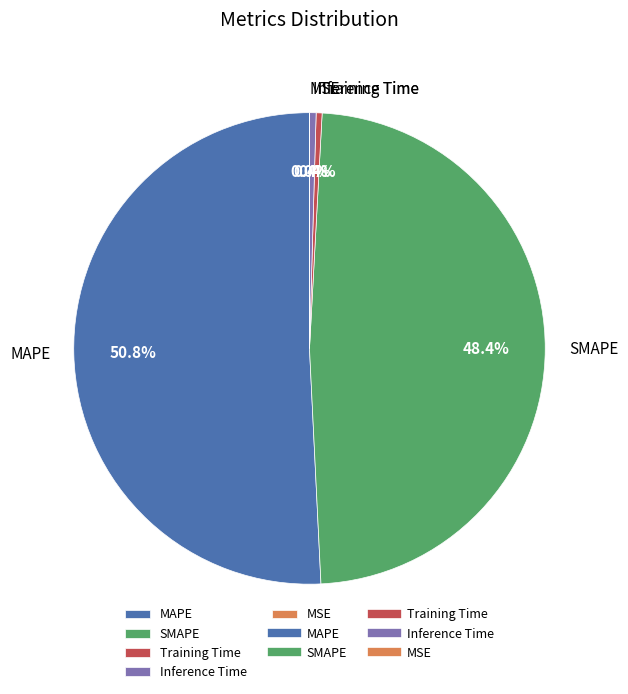

Which category accounts for the majority?

MAPE